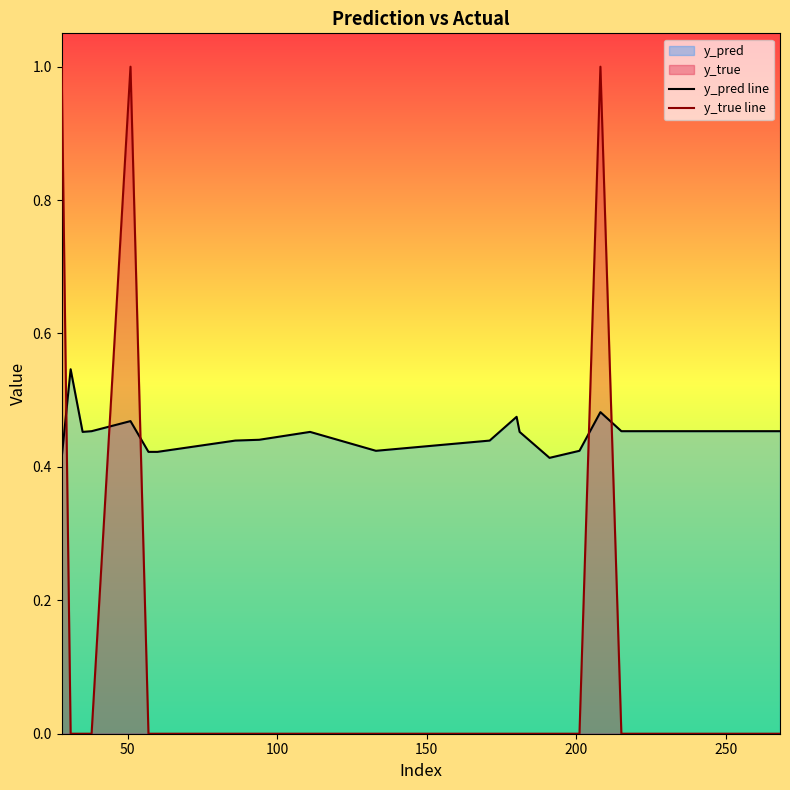

Does the chart have visible grid lines?

No